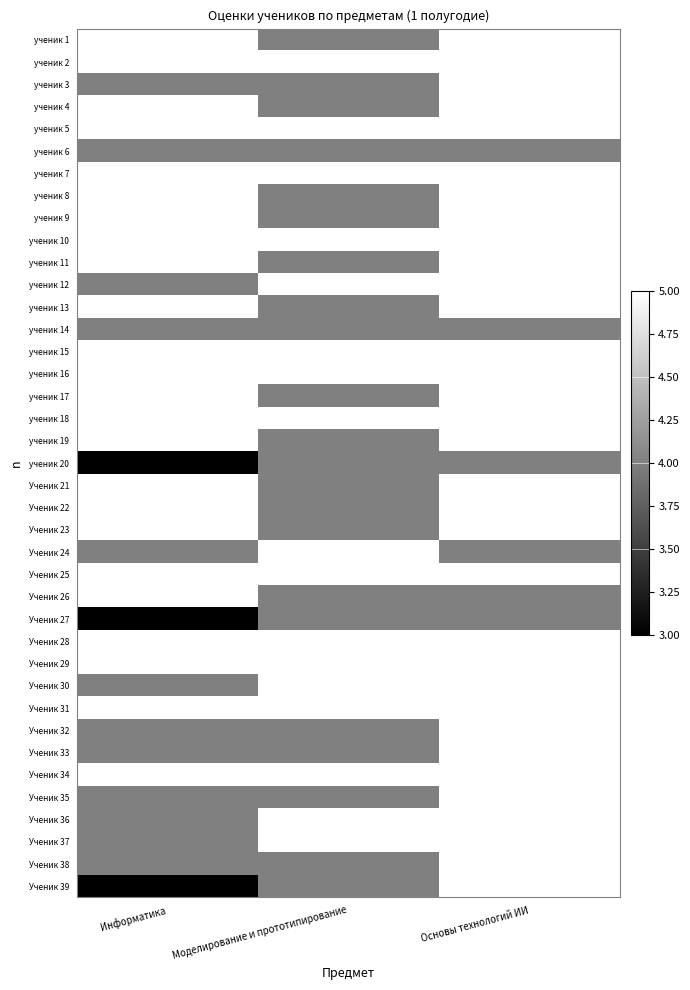

Reading right to left, list all the values displayed in this chart.

ученик 1: Основы технологий ИИ=5	Моделирование и прототипирование=4	Информатика=5
ученик 2: Основы технологий ИИ=5	Моделирование и прототипирование=5	Информатика=5
ученик 3: Основы технологий ИИ=5	Моделирование и прототипирование=4	Информатика=4
ученик 4: Основы технологий ИИ=5	Моделирование и прототипирование=4	Информатика=5
ученик 5: Основы технологий ИИ=5	Моделирование и прототипирование=5	Информатика=5
ученик 6: Основы технологий ИИ=4	Моделирование и прототипирование=4	Информатика=4
ученик 7: Основы технологий ИИ=5	Моделирование и прототипирование=5	Информатика=5
ученик 8: Основы технологий ИИ=5	Моделирование и прототипирование=4	Информатика=5
ученик 9: Основы технологий ИИ=5	Моделирование и прототипирование=4	Информатика=5
ученик 10: Основы технологий ИИ=5	Моделирование и прототипирование=5	Информатика=5
ученик 11: Основы технологий ИИ=5	Моделирование и прототипирование=4	Информатика=5
ученик 12: Основы технологий ИИ=5	Моделирование и прототипирование=5	Информатика=4
ученик 13: Основы технологий ИИ=5	Моделирование и прототипирование=4	Информатика=5
ученик 14: Основы технологий ИИ=4	Моделирование и прототипирование=4	Информатика=4
ученик 15: Основы технологий ИИ=5	Моделирование и прототипирование=5	Информатика=5
ученик 16: Основы технологий ИИ=5	Моделирование и прототипирование=5	Информатика=5
ученик 17: Основы технологий ИИ=5	Моделирование и прототипирование=4	Информатика=5
ученик 18: Основы технологий ИИ=5	Моделирование и прототипирование=5	Информатика=5
ученик 19: Основы технологий ИИ=5	Моделирование и прототипирование=4	Информатика=5
ученик 20: Основы технологий ИИ=4	Моделирование и прототипирование=4	Информатика=3
Ученик 21: Основы технологий ИИ=5	Моделирование и прототипирование=4	Информатика=5
Ученик 22: Основы технологий ИИ=5	Моделирование и прототипирование=4	Информатика=5
Ученик 23: Основы технологий ИИ=5	Моделирование и прототипирование=4	Информатика=5
Ученик 24: Основы технологий ИИ=4	Моделирование и прототипирование=5	Информатика=4
Ученик 25: Основы технологий ИИ=5	Моделирование и прототипирование=5	Информатика=5
Ученик 26: Основы технологий ИИ=4	Моделирование и прототипирование=4	Информатика=5
Ученик 27: Основы технологий ИИ=4	Моделирование и прототипирование=4	Информатика=3
Ученик 28: Основы технологий ИИ=5	Моделирование и прототипирование=5	Информатика=5
Ученик 29: Основы технологий ИИ=5	Моделирование и прототипирование=5	Информатика=5
Ученик 30: Основы технологий ИИ=5	Моделирование и прототипирование=5	Информатика=4
Ученик 31: Основы технологий ИИ=5	Моделирование и прототипирование=5	Информатика=5
Ученик 32: Основы технологий ИИ=5	Моделирование и прототипирование=4	Информатика=4
Ученик 33: Основы технологий ИИ=5	Моделирование и прототипирование=4	Информатика=4
Ученик 34: Основы технологий ИИ=5	Моделирование и прототипирование=5	Информатика=5
Ученик 35: Основы технологий ИИ=5	Моделирование и прототипирование=4	Информатика=4
Ученик 36: Основы технологий ИИ=5	Моделирование и прототипирование=5	Информатика=4
Ученик 37: Основы технологий ИИ=5	Моделирование и прототипирование=5	Информатика=4
Ученик 38: Основы технологий ИИ=5	Моделирование и прототипирование=4	Информатика=4
Ученик 39: Основы технологий ИИ=5	Моделирование и прототипирование=4	Информатика=3